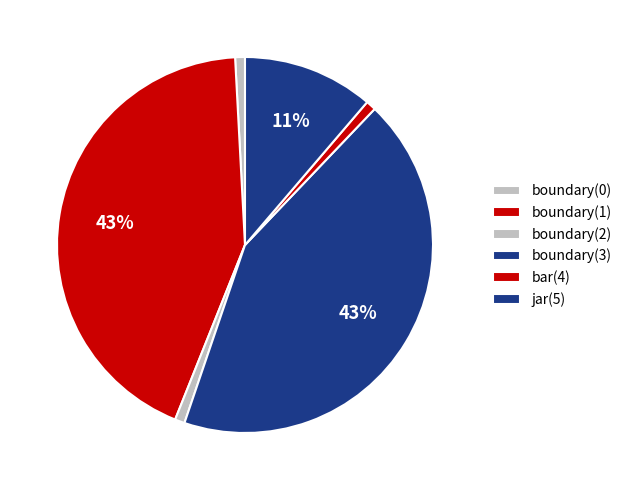

Count the number of slices in the pie.

6